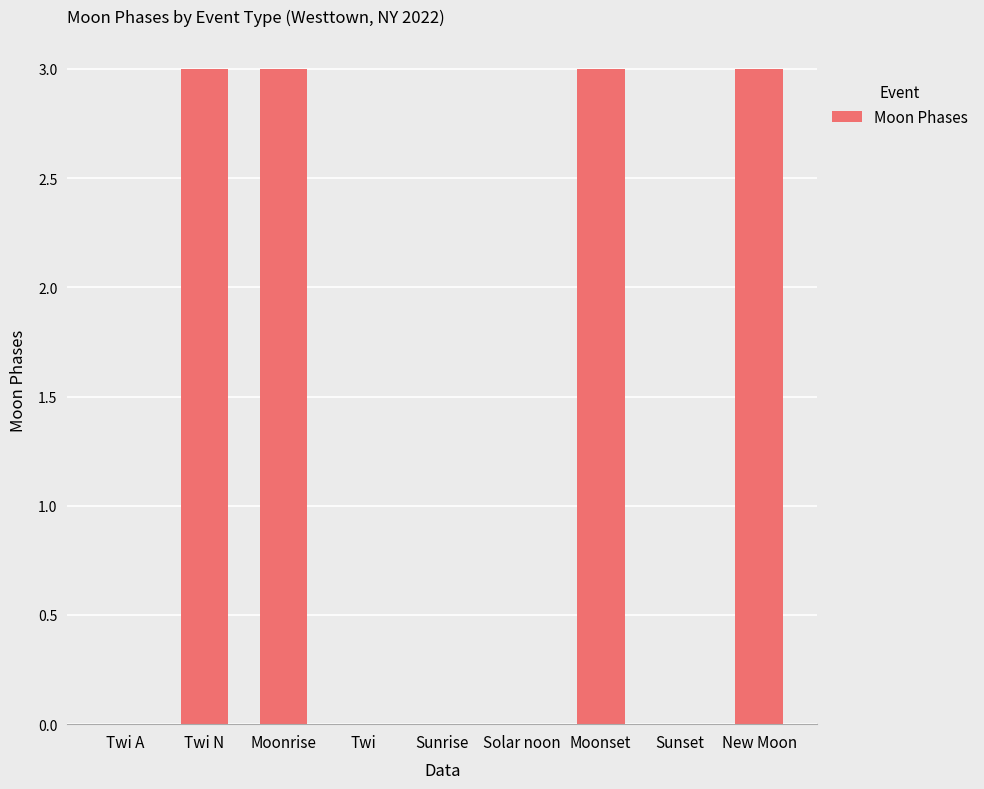

What is the greatest value displayed?

3